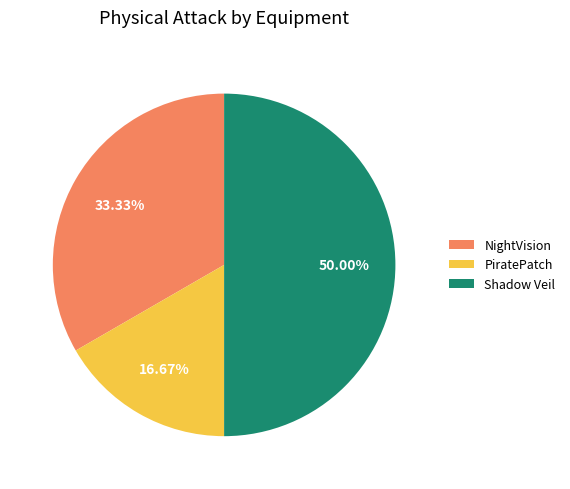

How many slices are in this pie chart?

3